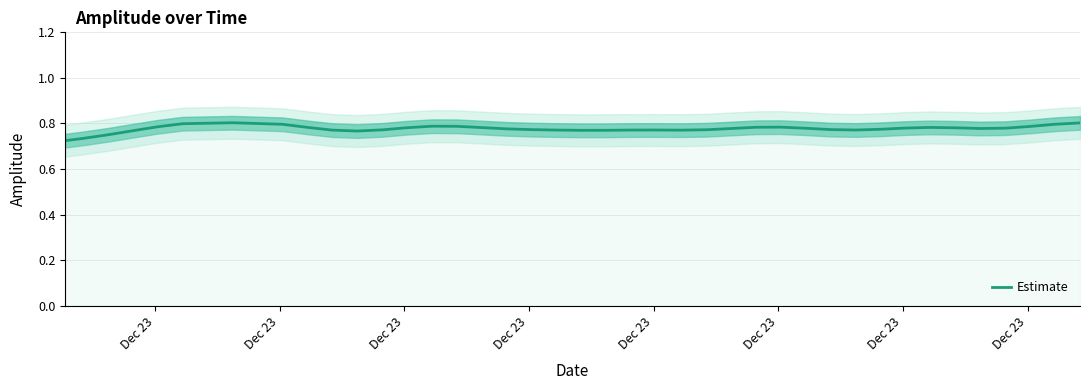

Reading left to right, what are all the values shown in this chart?

0.7	0.7	0.8	0.8	0.8	0.8	0.8	0.8	0.8	0.8	0.8	0.8	0.8	0.8	0.8	0.8	0.8	0.8	0.8	0.8	0.8	0.8	0.8	0.8	0.8	0.8	0.8	0.8	0.8	0.8	0.8	0.8	0.8	0.8	0.8	0.8	0.8	0.8	0.8	0.8